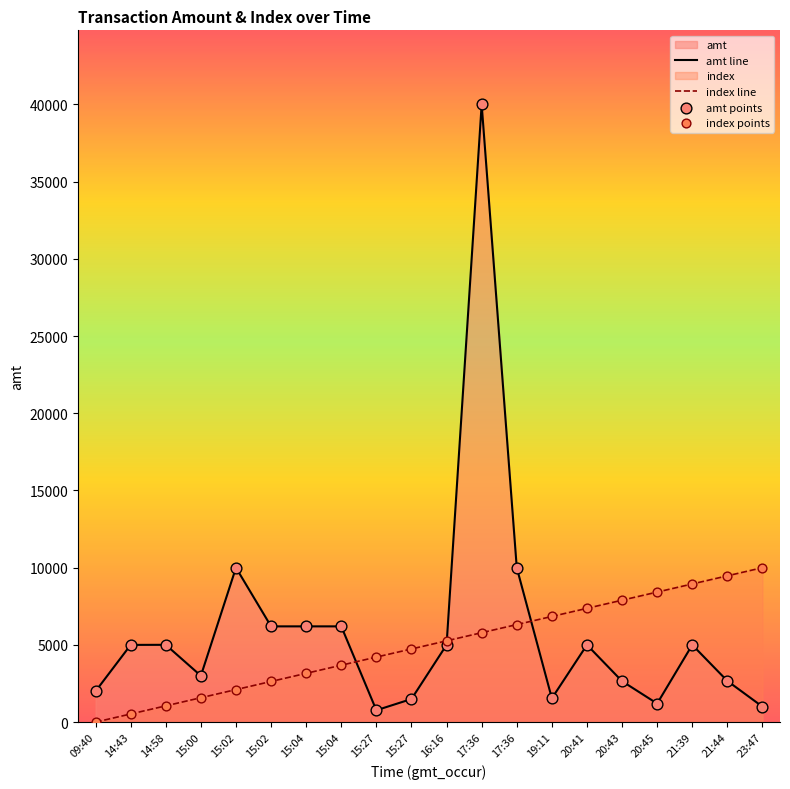

How many lines are shown in the chart?

2